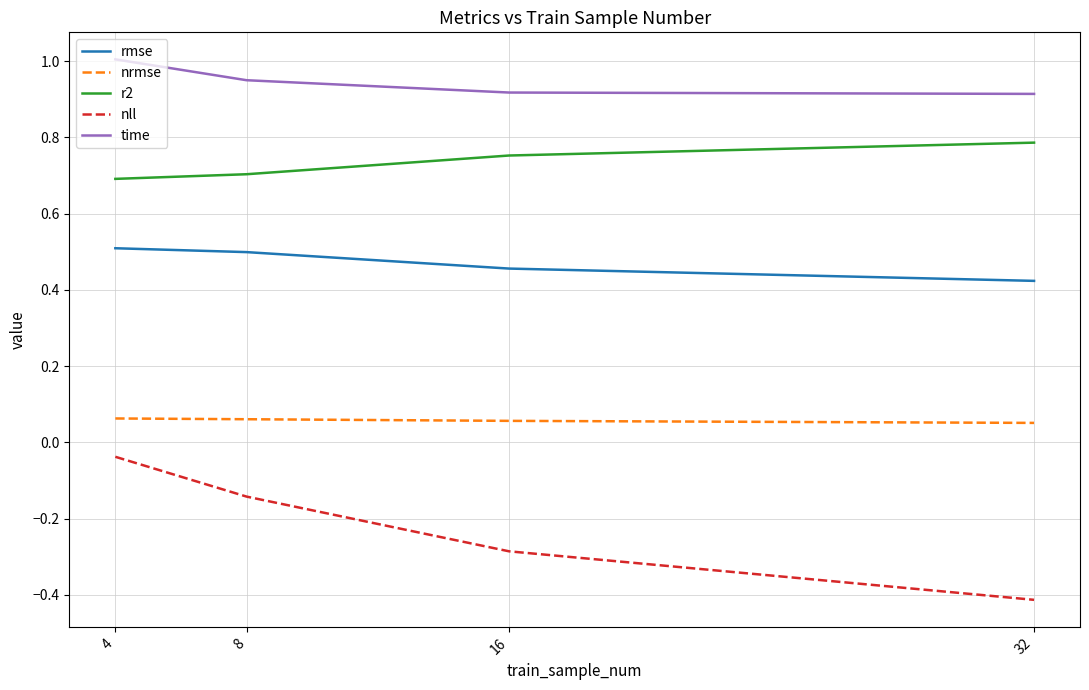

Between 8 and 16, which series saw the biggest shift?

nll